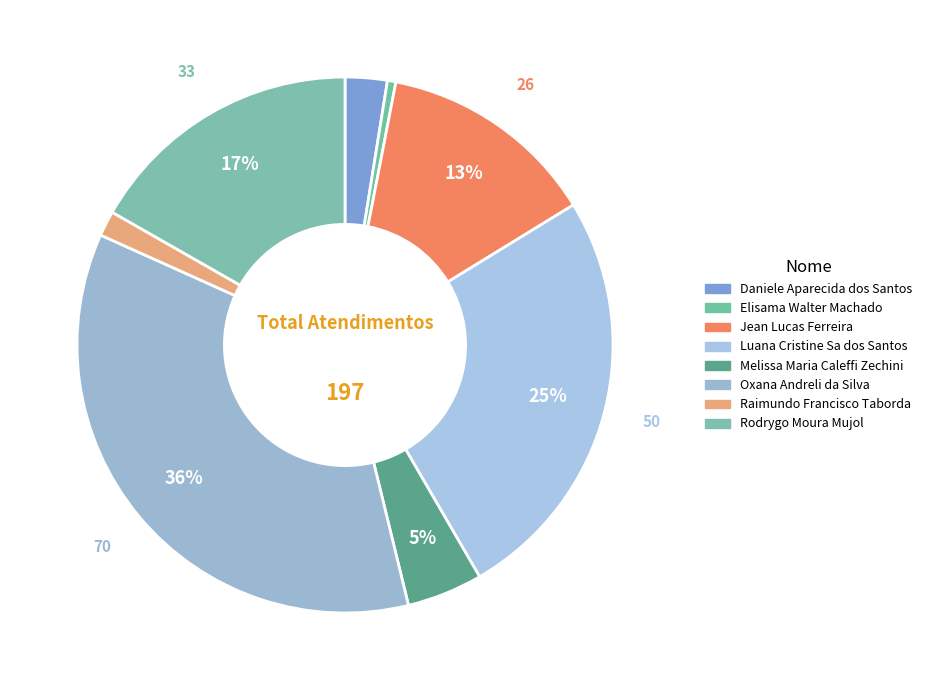

Approximately how many times larger is the value at Elisama Walter Machado compared to Melissa Maria Caleffi Zechini?

0.1